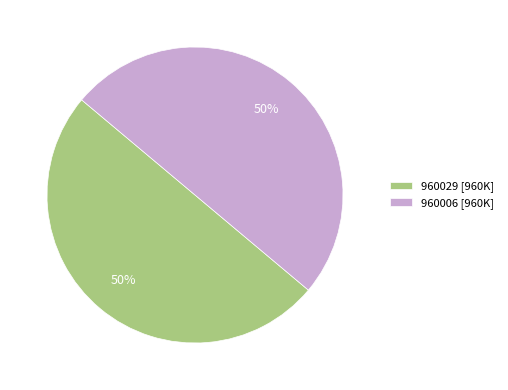

True or false: 960006 accounts for 58% of the total.

False